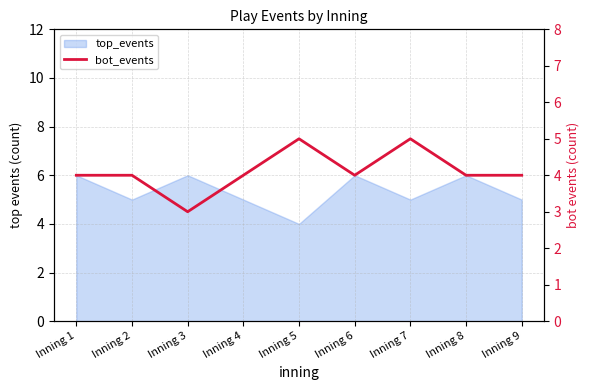

How many data points are less than 4?

1